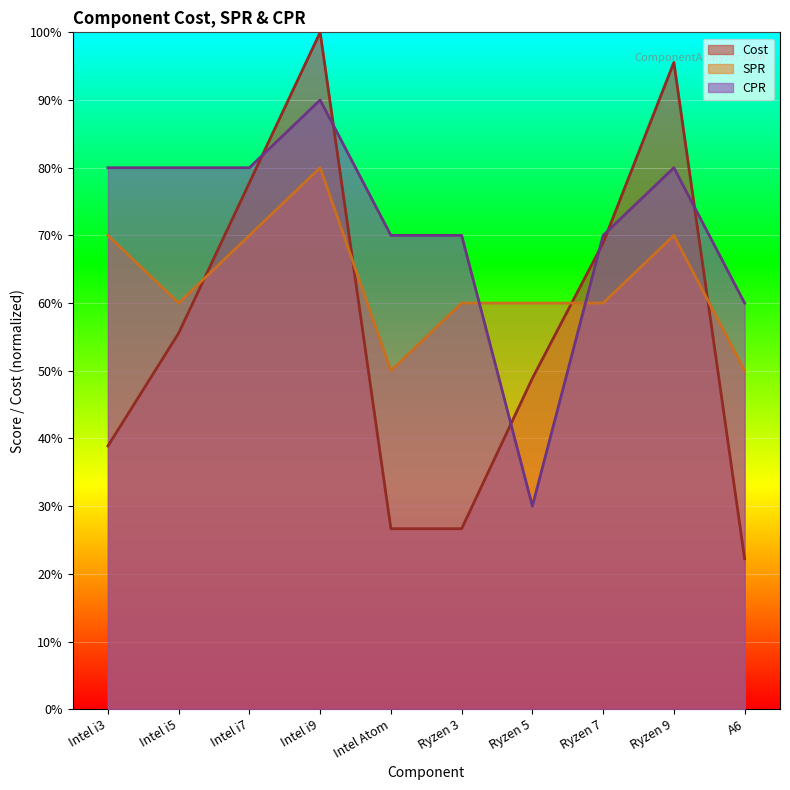

What are all the series names shown in the legend?

Cost, SPR, CPR